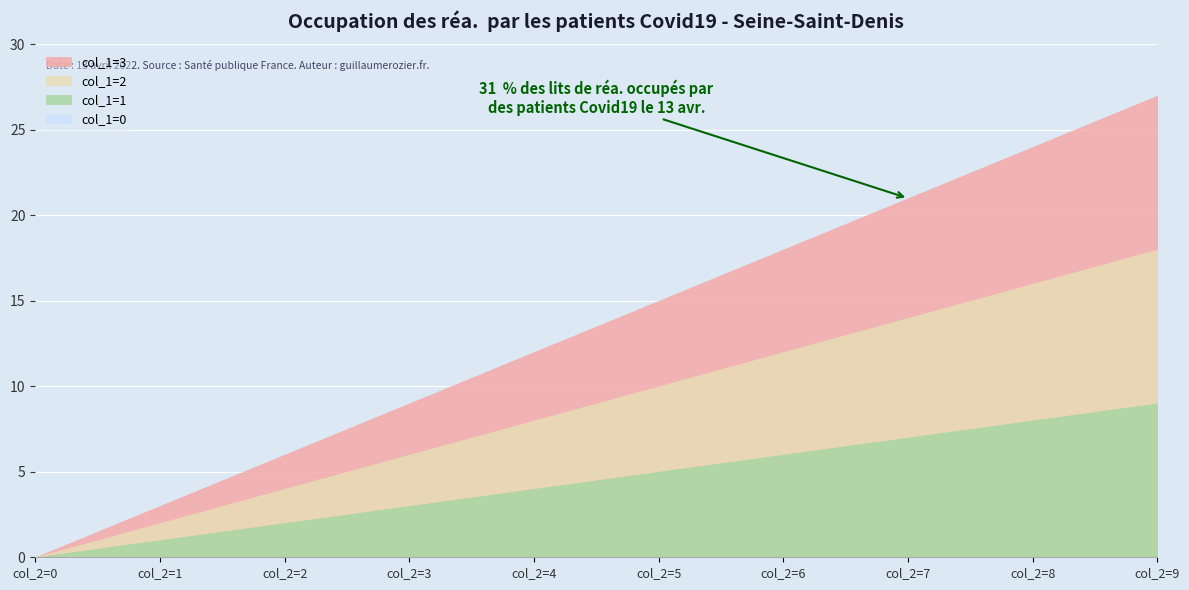

Between 5 and 31, which is larger?

31